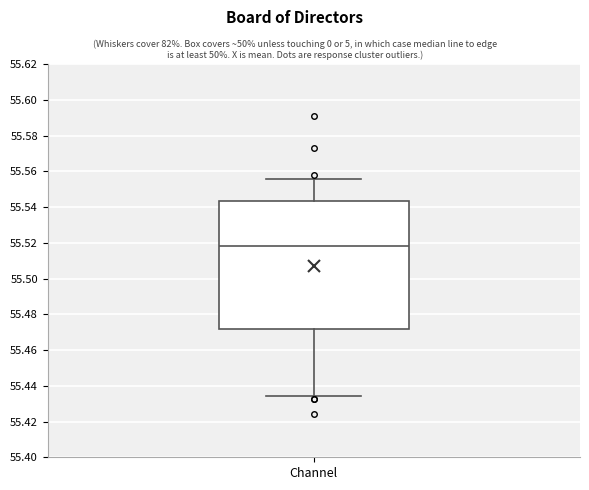

Transcribe this box plot: give where the median line is, the range the box spans, and where the two whiskers end, as read against the y-axis. The values are not printed on the chart, so give them approximately, as read against the axis.

median 55.518, box 55.472 to 55.544, whiskers 55.434 to 55.556